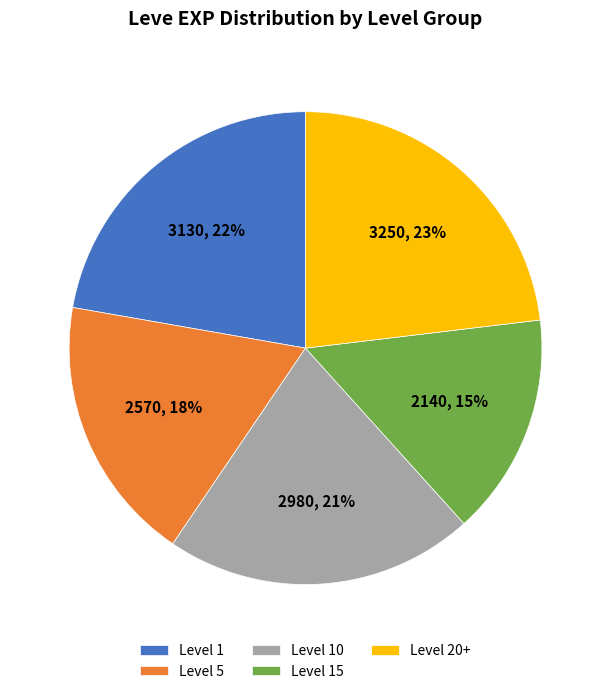

True or false: Level 5 accounts for 18% of the total.

True